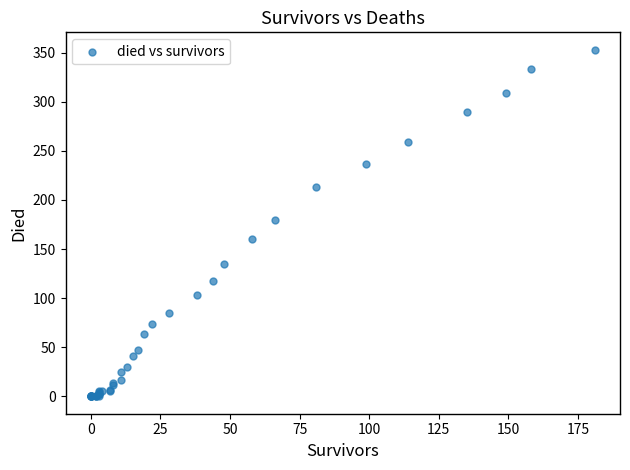

What Y value in the scatter plot is closest to 176?

180